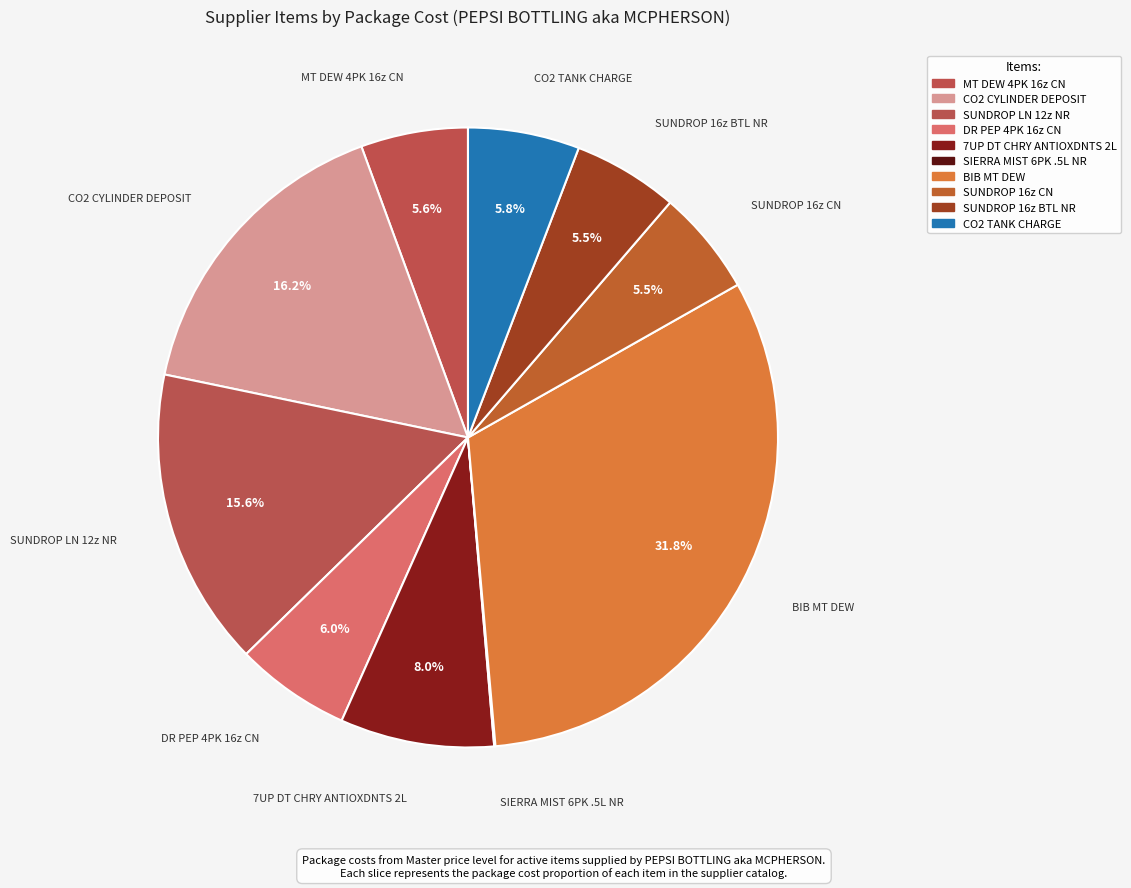

Do BIB MT DEW and SUNDROP 16z CN together represent more than half of the pie?

No